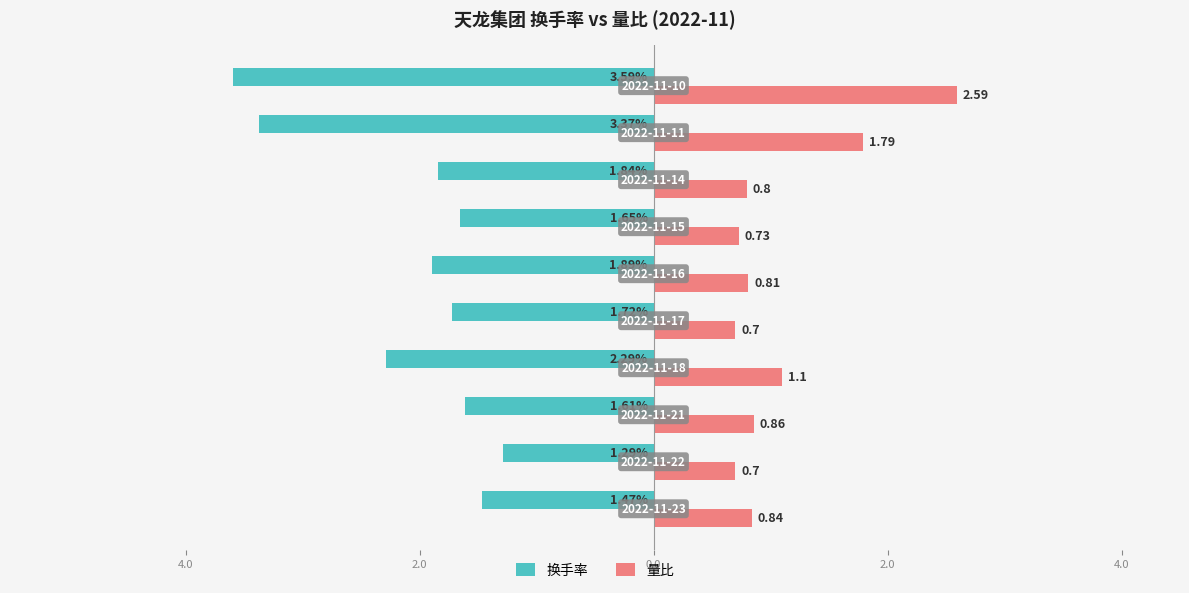

What are all the series names shown in the legend?

换手率, 量比